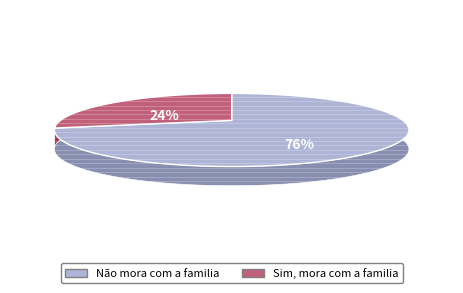

True or false: 6 accounts for 6% of the total.

False